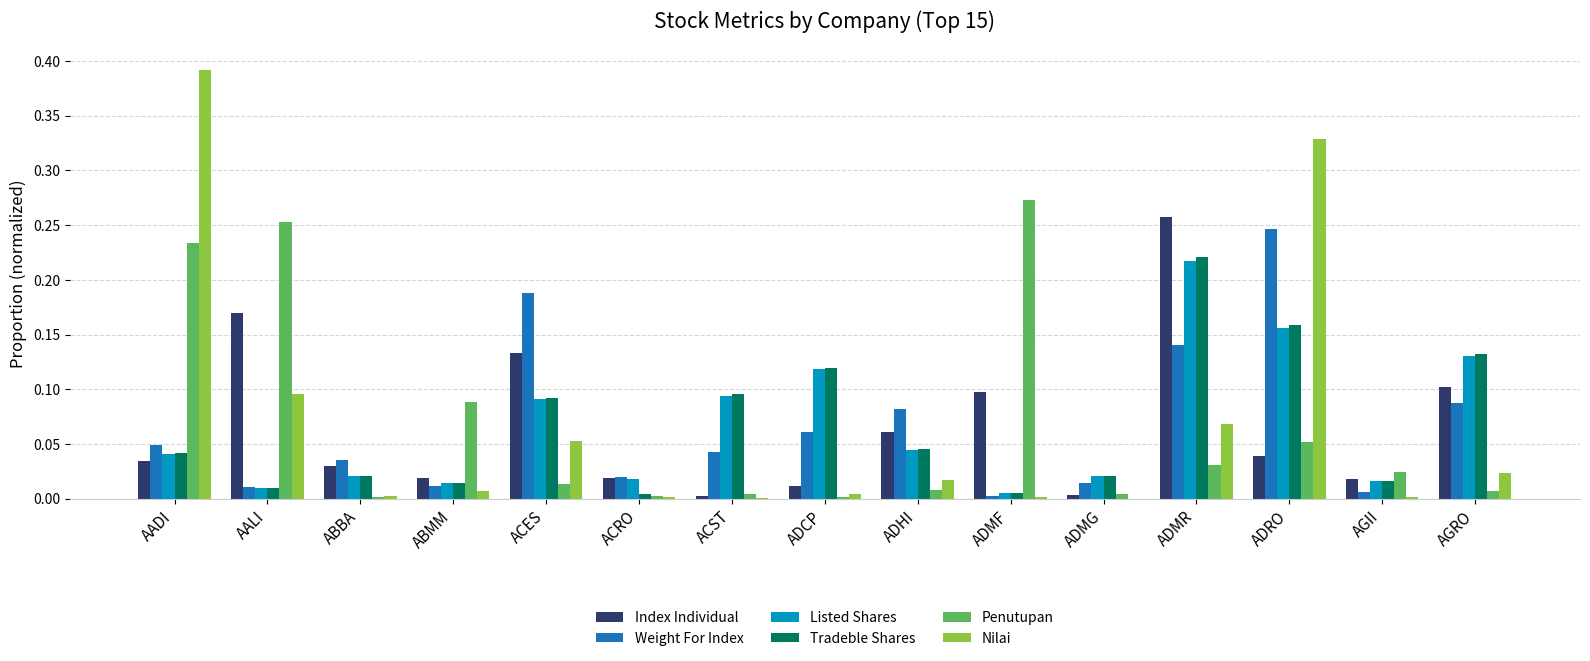

Is the value of Weight For Index at ABMM greater than the value of Nilai at AALI?

No